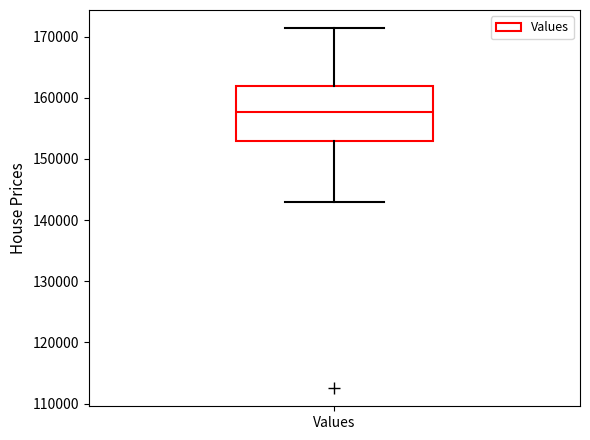

Read this box plot against the y-axis: the position of the median line, the range covered by the box, and the ends of both whiskers. The values are not printed on the chart, so give them approximately, as read against the axis.

median 158000, box 153000 to 162000, whiskers 143000 to 171000